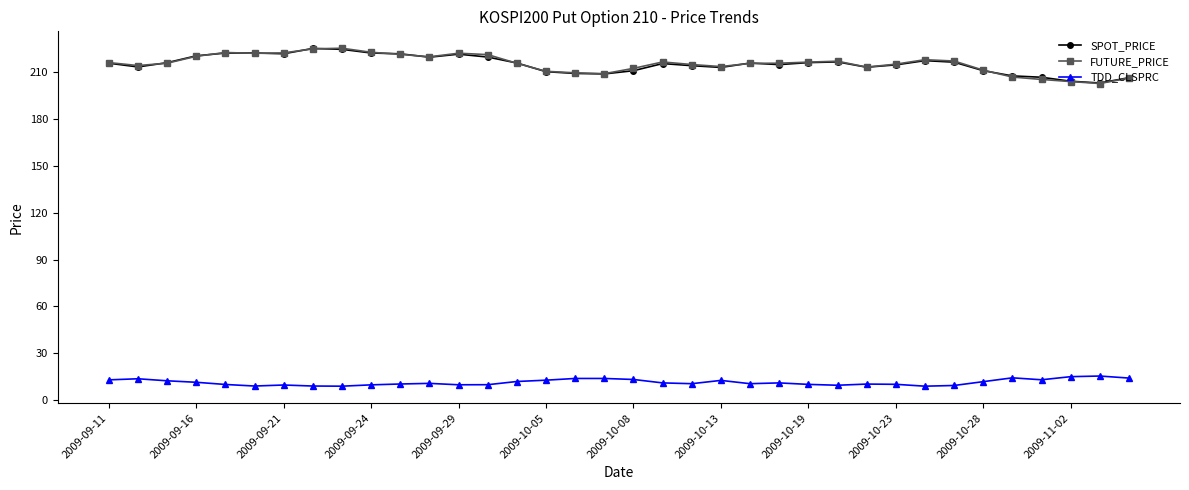

What is the value of the FUTURE_PRICE point at the 33rd from the left?

205.4